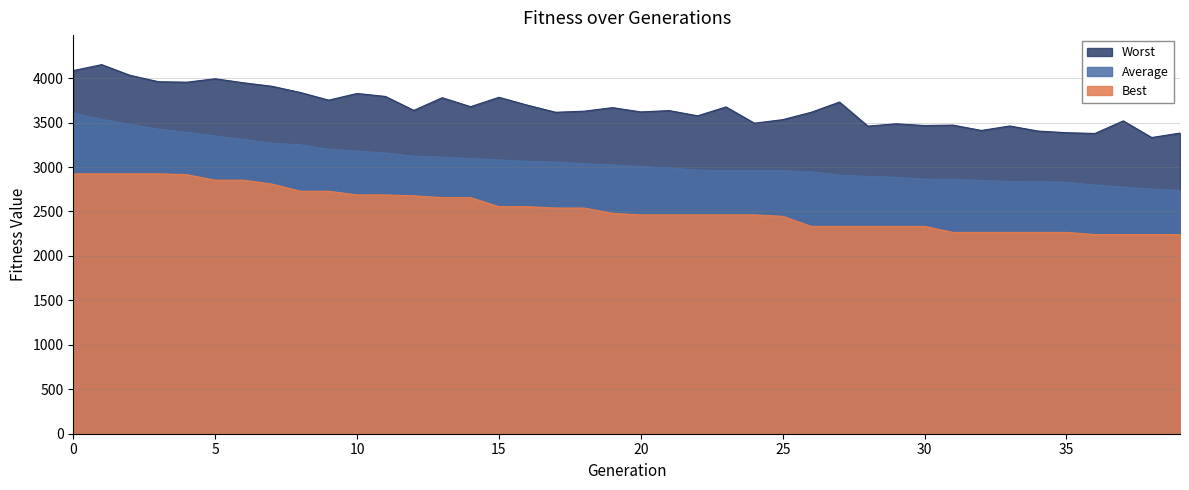

At which category does the chart reach its peak across all series?

1